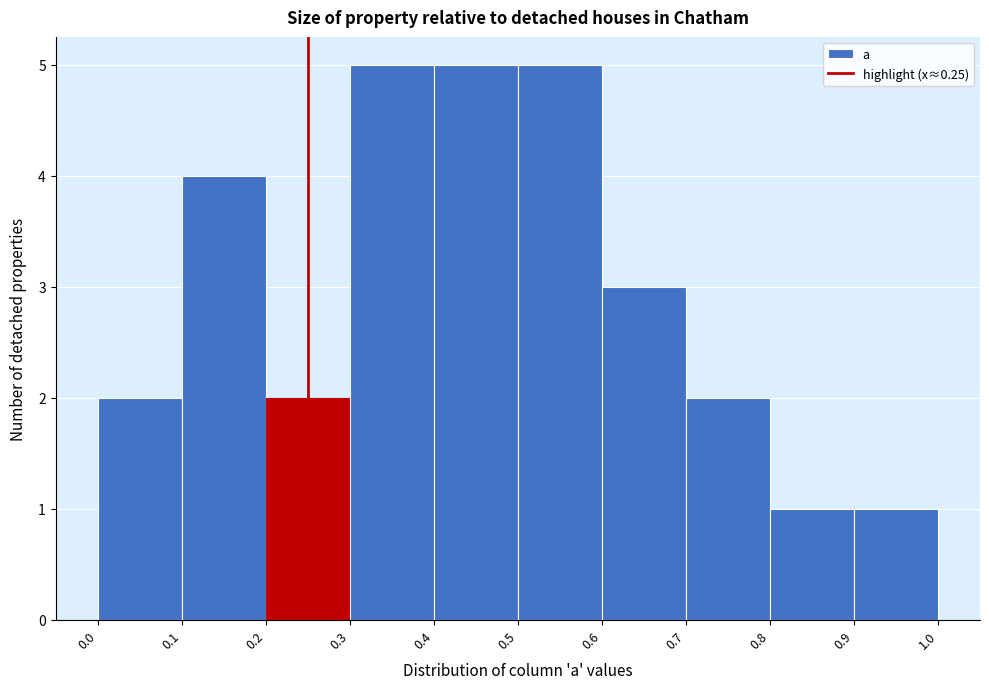

How tall is the bar that spans 0.0 to 0.1 on the x-axis? The values are not printed on the chart, so give them approximately, as read against the axis.

2